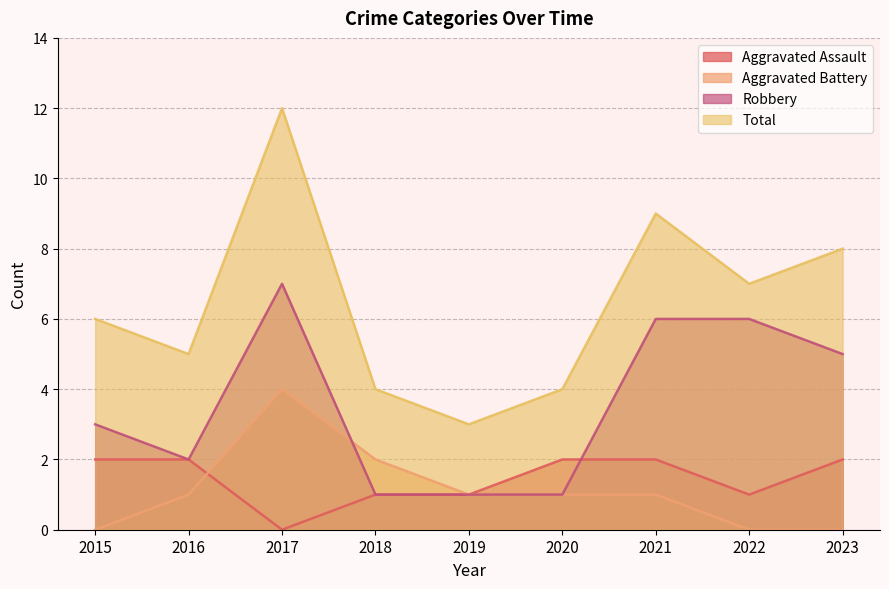

Is it true that Total equals 7 at 2022?

True